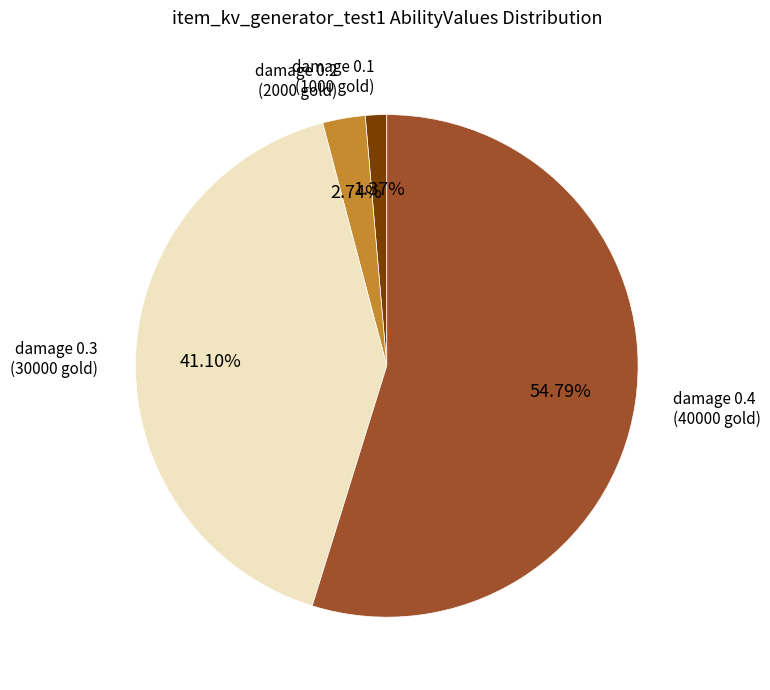

Is the sum of damage 0.3 and damage 0.1 greater than half?

No